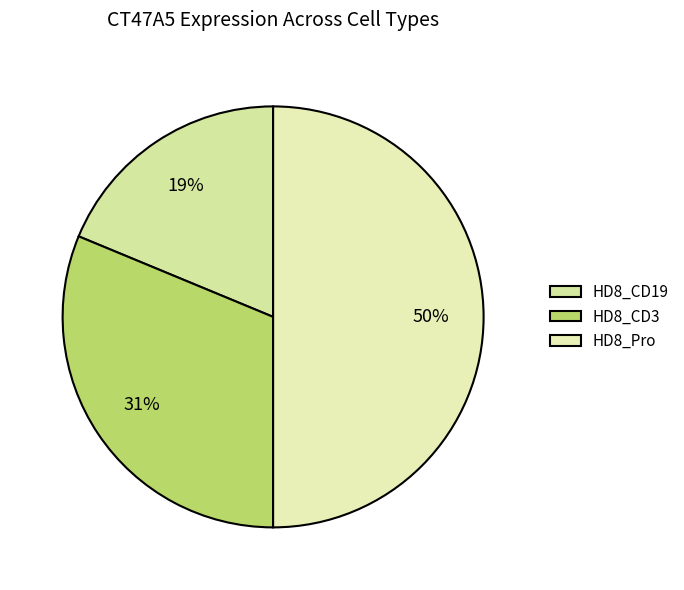

How many segments does this pie chart have?

3